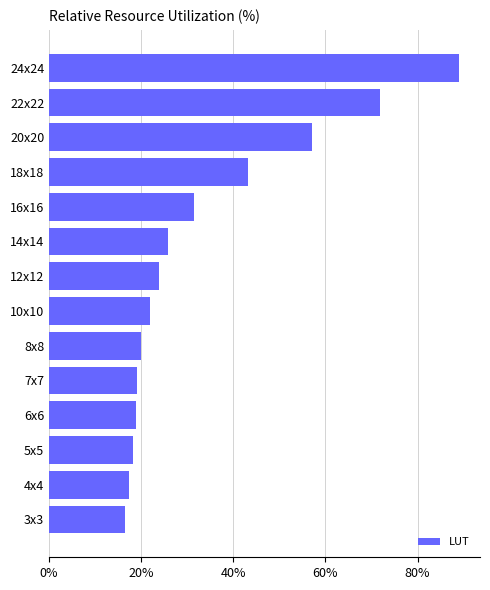

What is the maximum value shown in the chart?

89.1